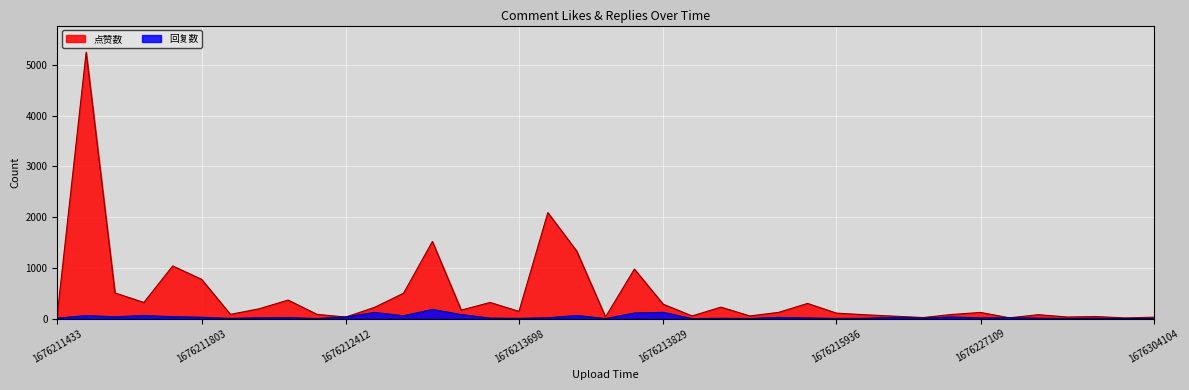

Is it true that 回复数 equals 8 at 1676211832?

False